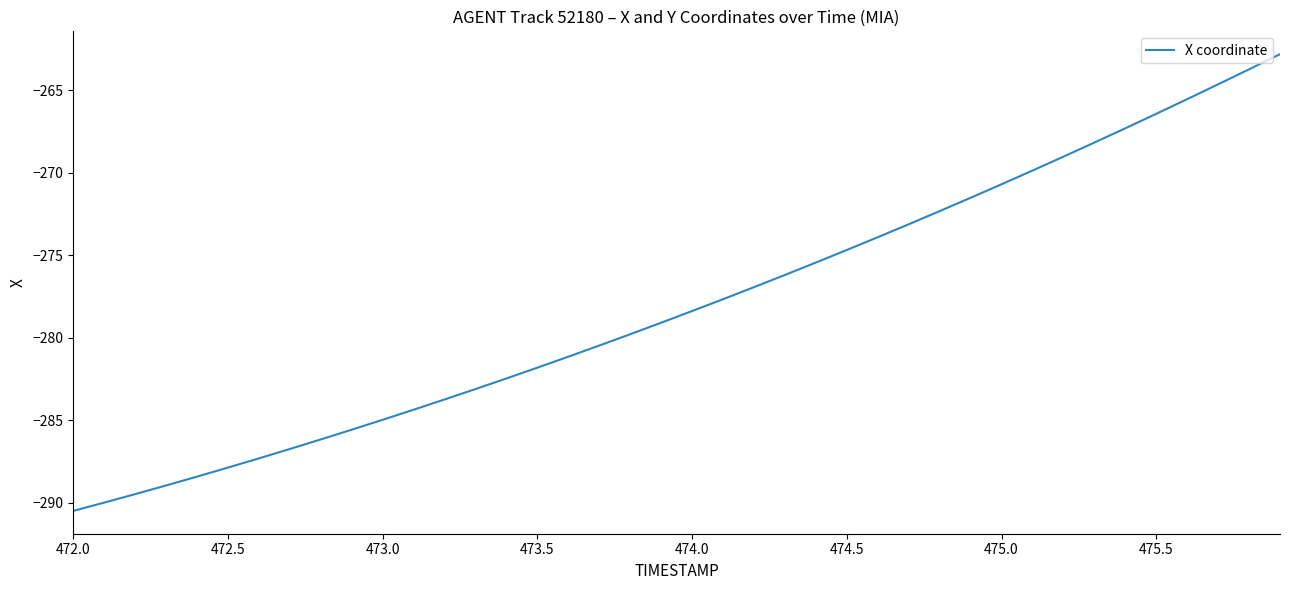

What is the minimum value shown in the chart?

-290.5